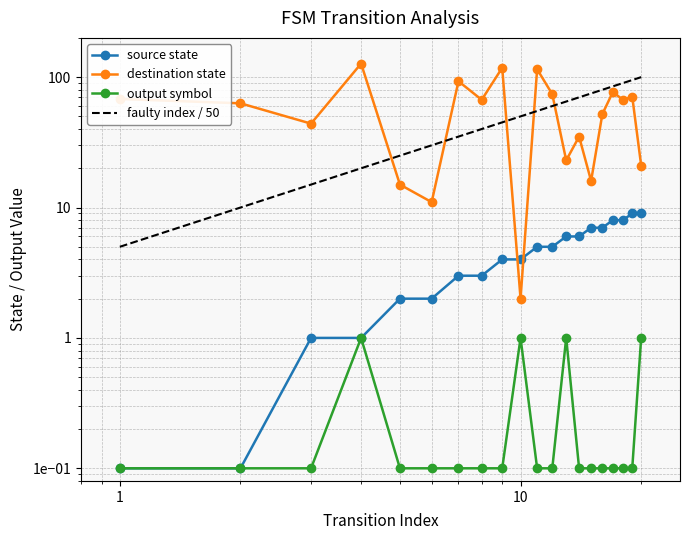

Is the value of destination_state at 6 greater than the value of output_symbol at 0?

Yes